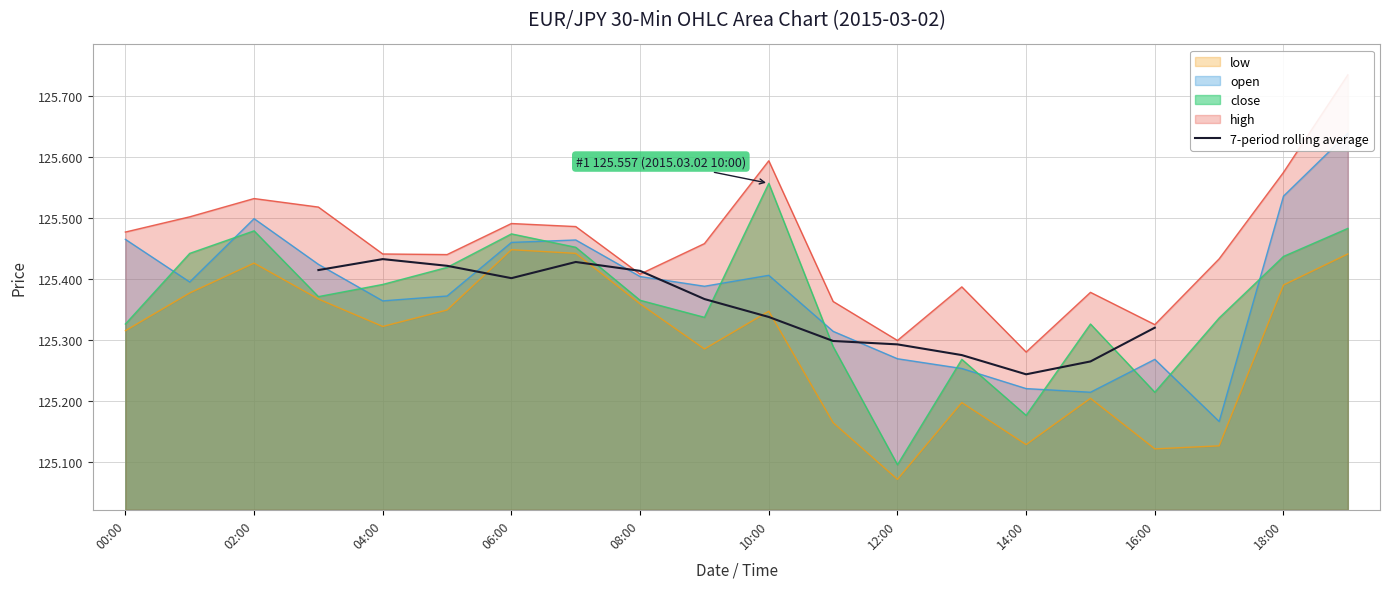

Where is low nearest to the value 125?

12:00